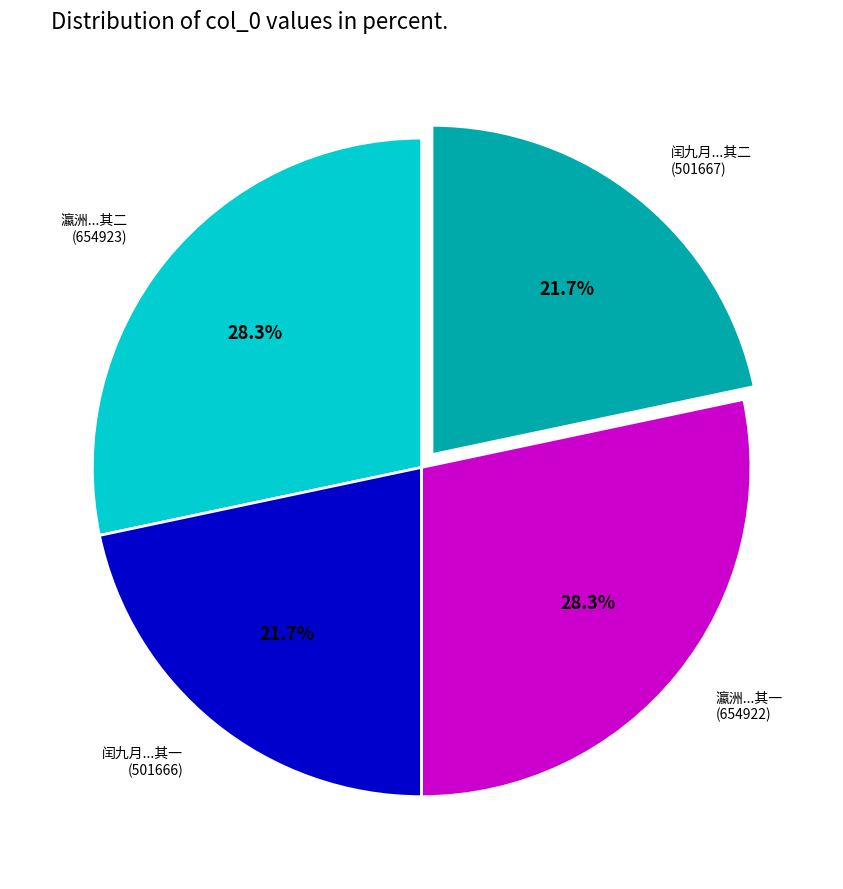

Does any single category account for the majority?

No